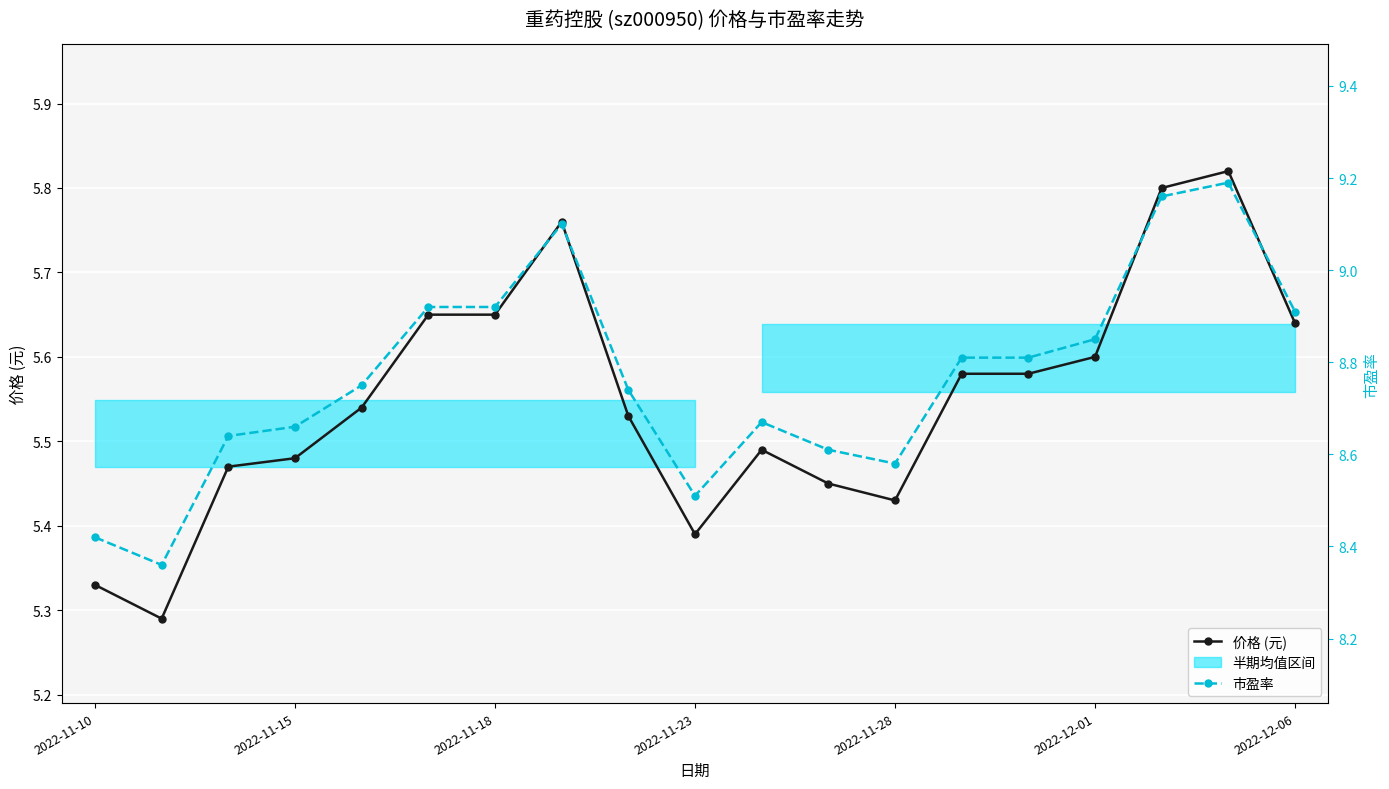

Is the value of 市盈率 at 2022-11-23 greater than the value of 价格 (元) at 7?

Yes